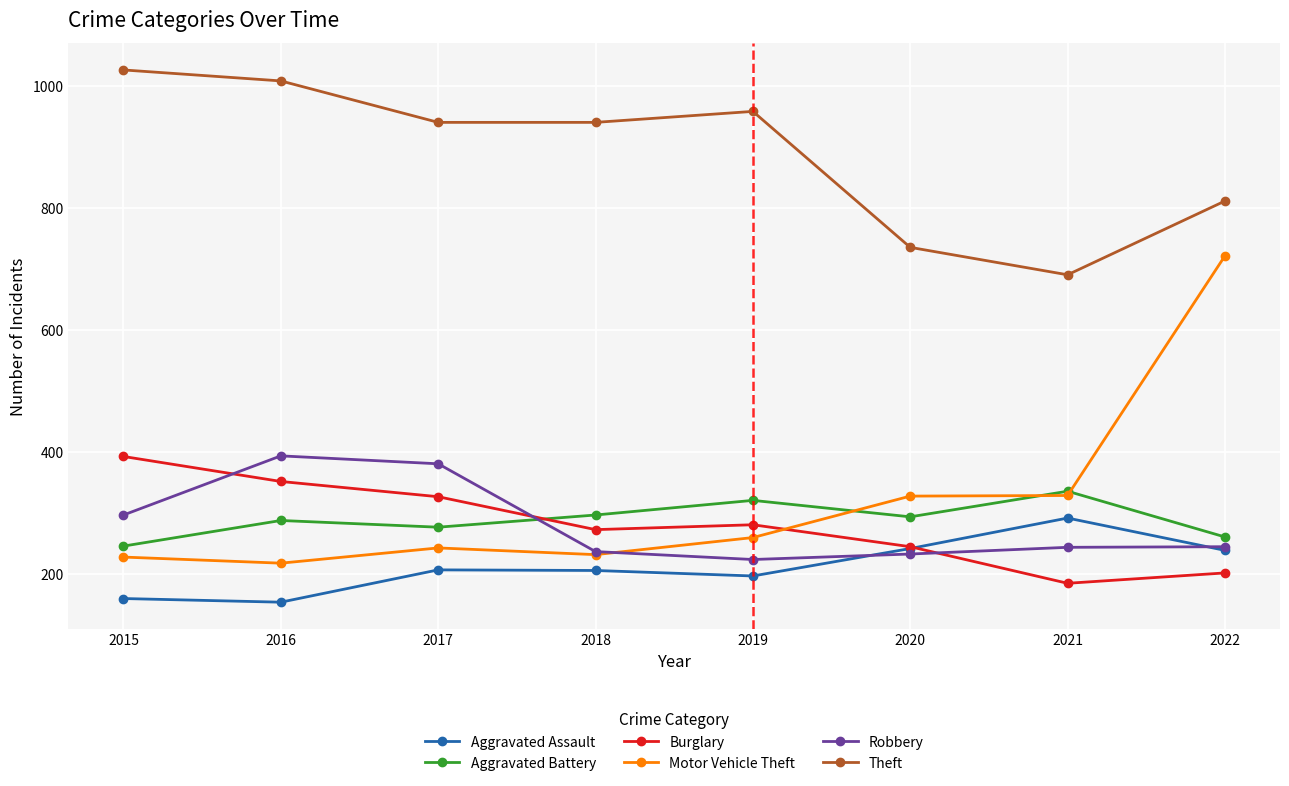

What is the value of the Aggravated Assault point at the 5th from the left?

197